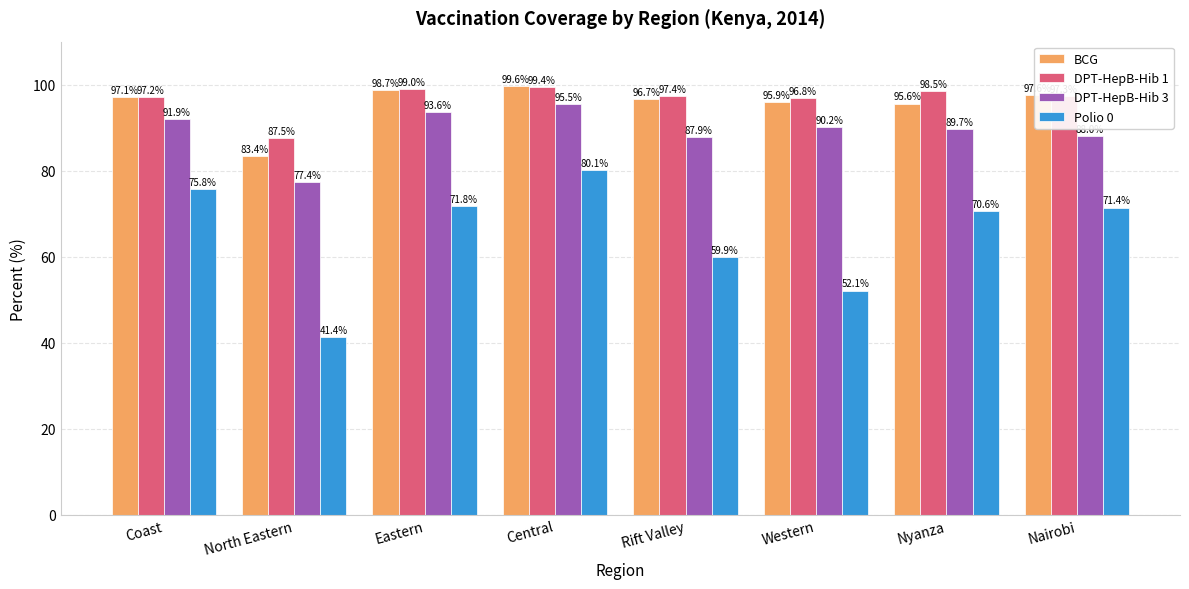

At Western, list the series in order from largest to smallest.

DPT-HepB-Hib 1, BCG, DPT-HepB-Hib 3, Polio 0